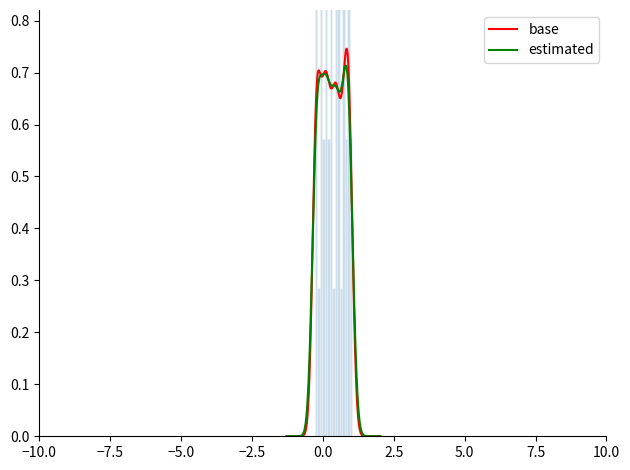

What is the value of the 38th point from the left?

0.6